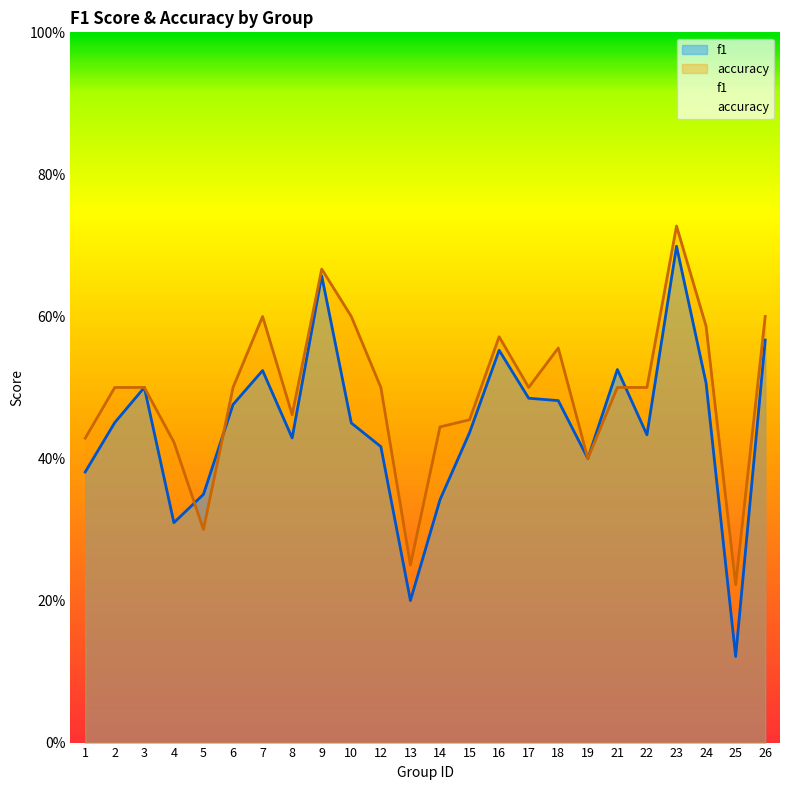

List the series in order of their overall mean, highest first.

accuracy, f1